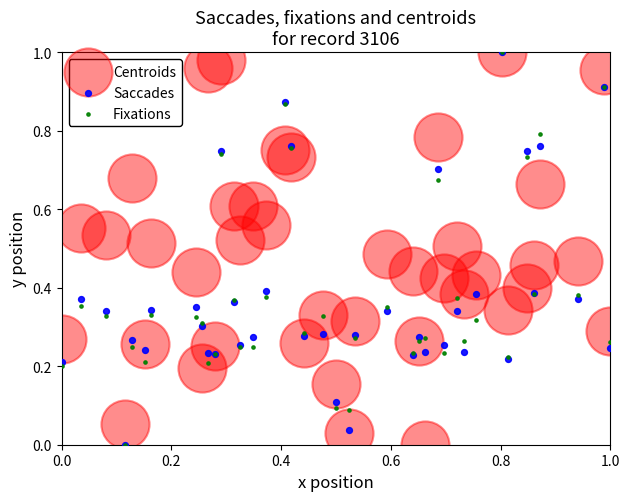

What are all the series names shown in the legend?

Centroids, Saccades, Fixations